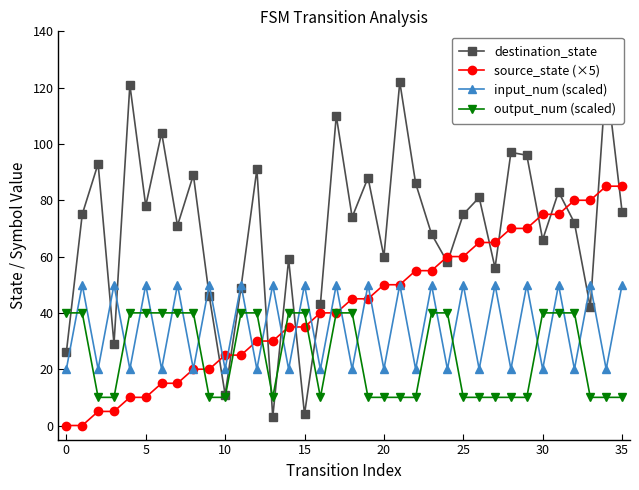

After their last crossing, which series has the higher values: destination_state or output_num (scaled)?

destination_state